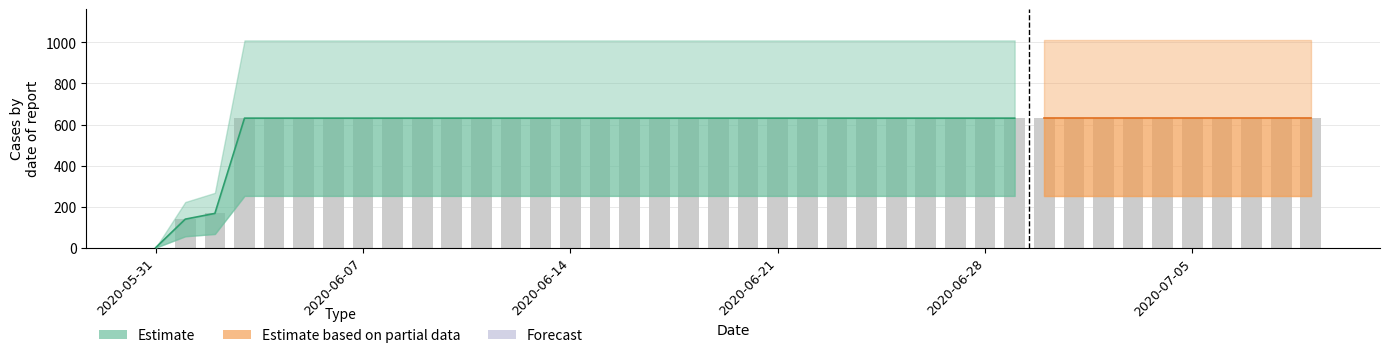

What is the label of the 26th bar from the right?

2020-06-14